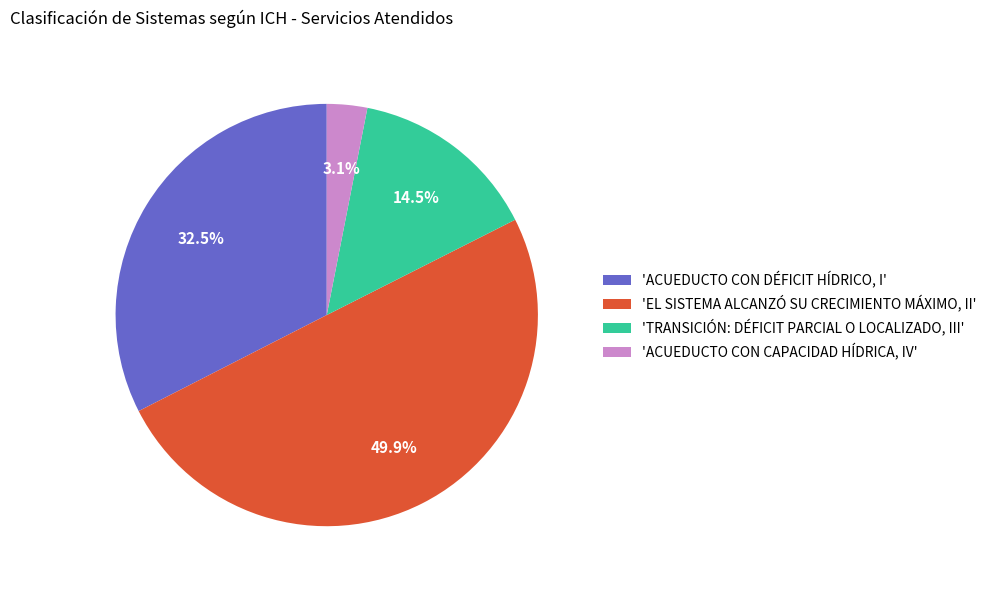

Count the number of slices in the pie.

4